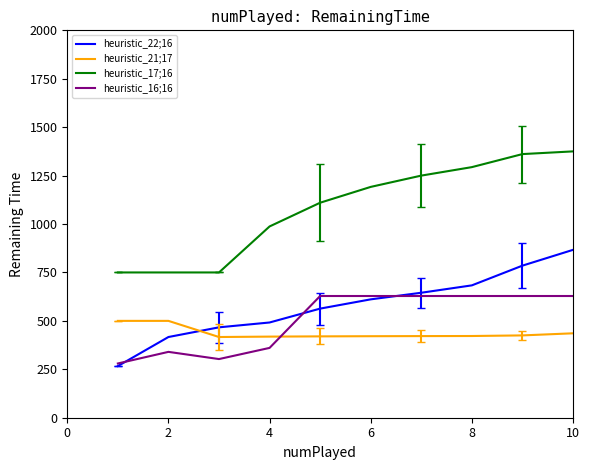

Which series has the largest total across all categories?

heuristic_17;16